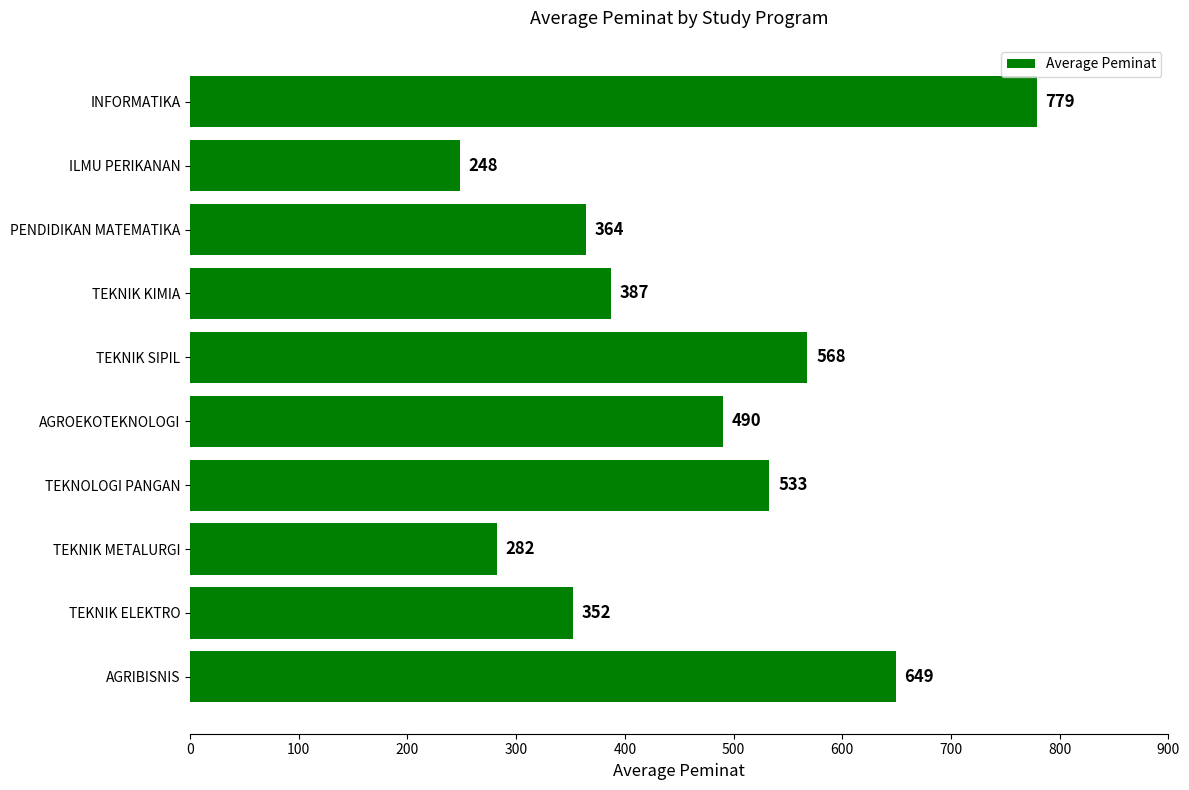

Rank the categories by value from lowest to highest.

ILMU PERIKANAN, TEKNIK METALURGI, TEKNIK ELEKTRO, PENDIDIKAN MATEMATIKA, TEKNIK KIMIA, AGROEKOTEKNOLOGI, TEKNOLOGI PANGAN, TEKNIK SIPIL, AGRIBISNIS, INFORMATIKA